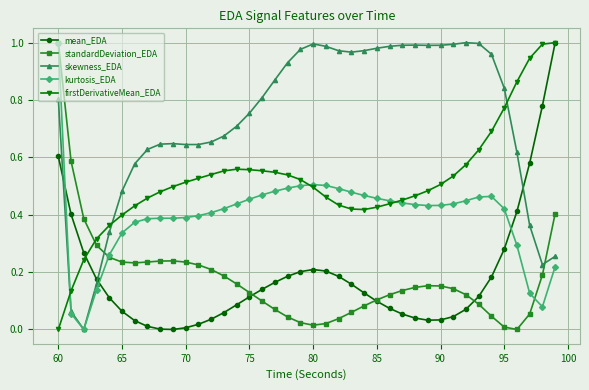

How many times do standardDeviation_EDA and firstDerivativeMean_EDA cross each other?

1